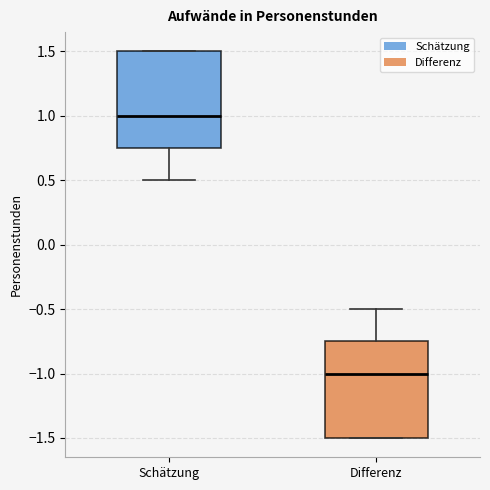

Where is the upper edge of the box for Differenz on the y-axis? The values are not printed on the chart, so give them approximately, as read against the axis.

-0.75